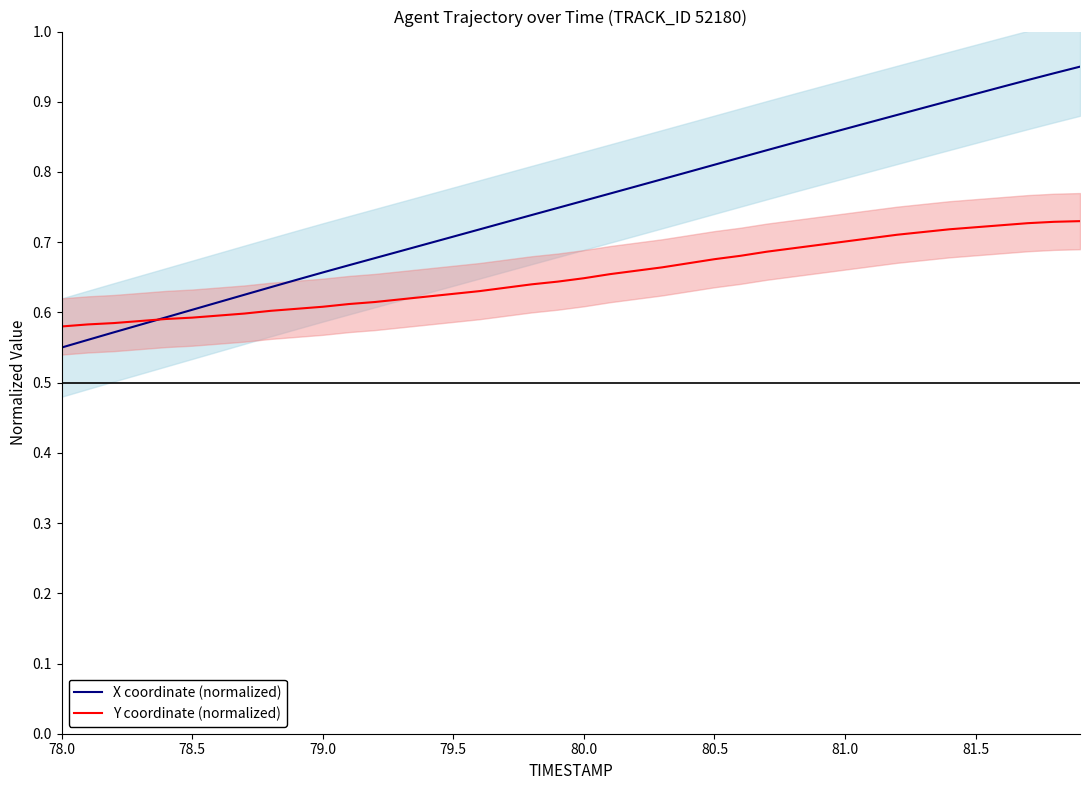

What is the difference between the maximum and minimum values in the X coordinate (normalized) series?

0.4